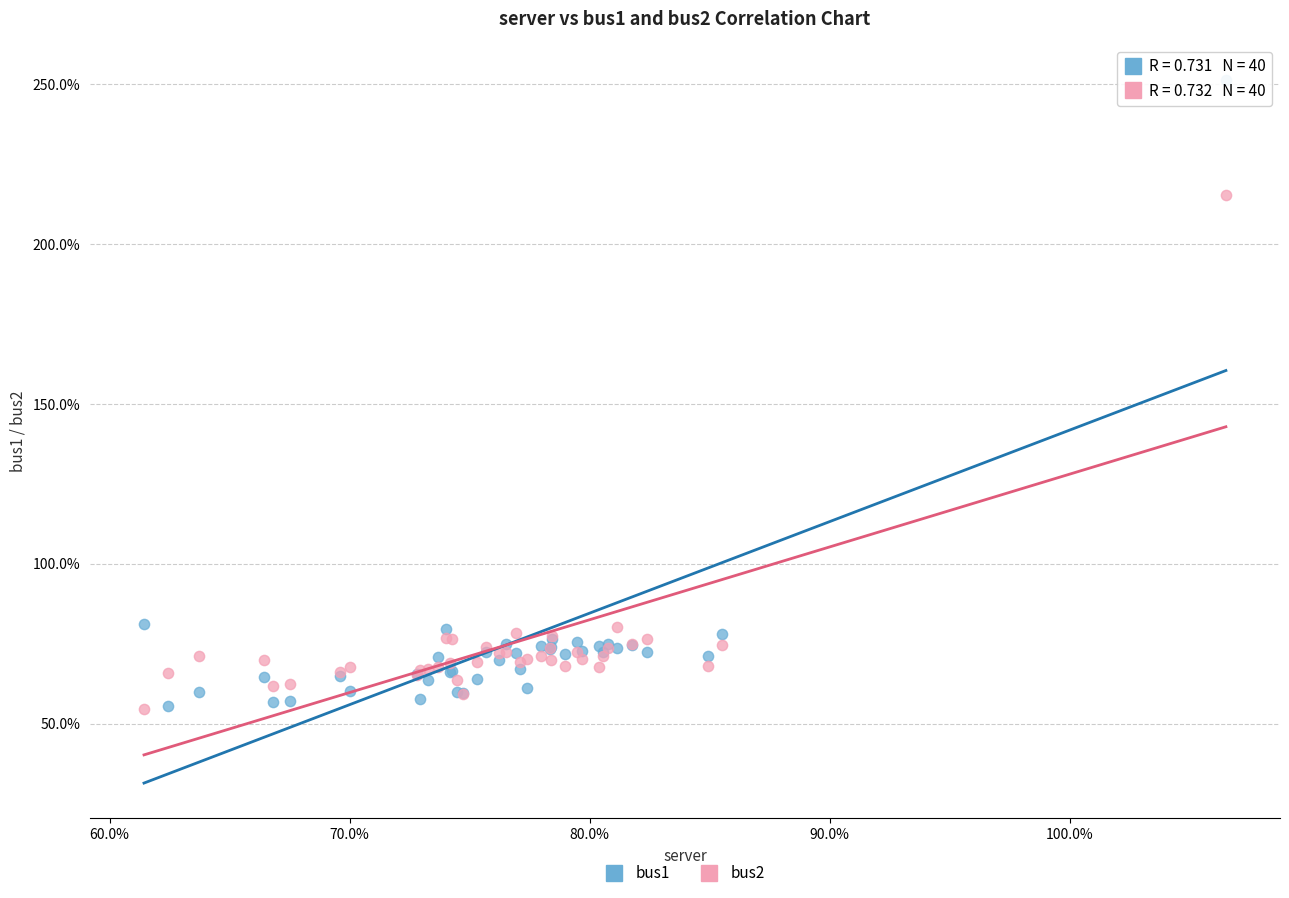

Which series reaches the maximum Y coordinate?

bus1